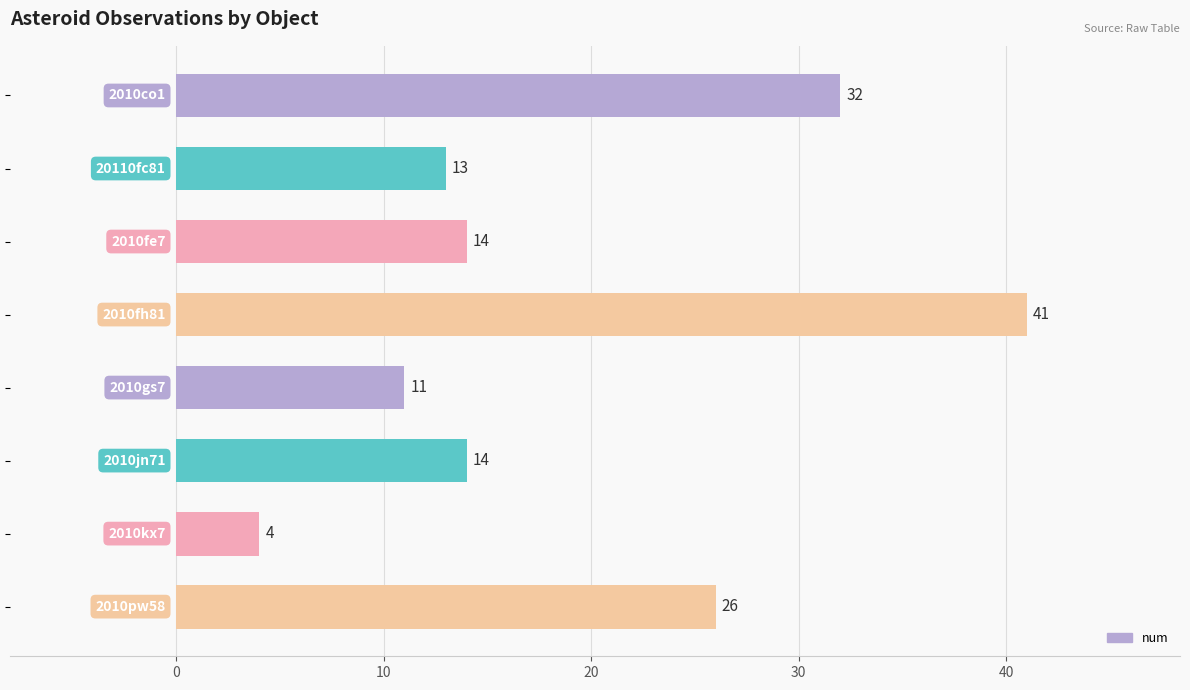

What is the difference between the maximum and minimum values?

37